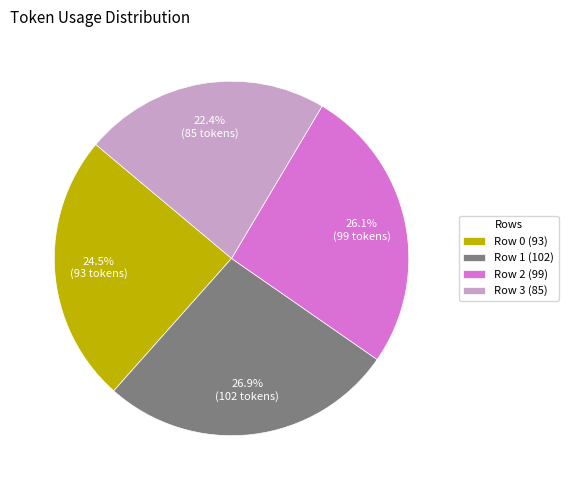

Rank the categories by value from lowest to highest.

Row 3, Row 0, Row 2, Row 1